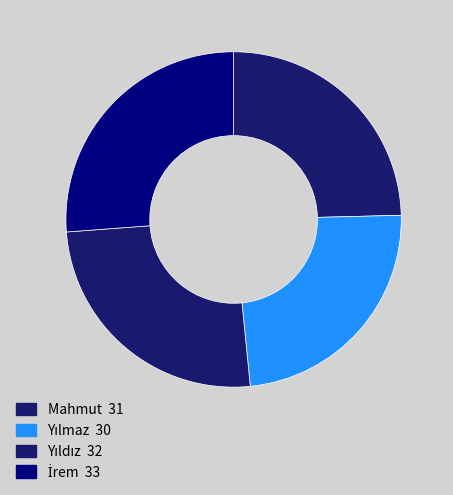

Rank the categories by value from highest to lowest.

İrem, Yıldız, Mahmut, Yılmaz